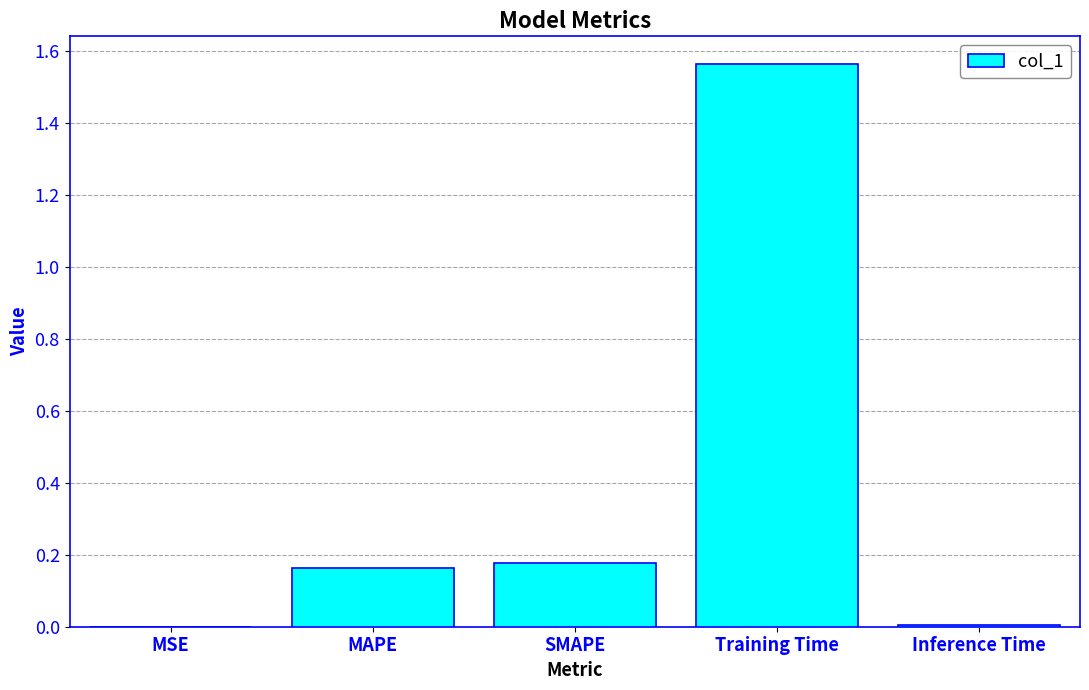

Is it true that the value at Inference Time is 0.0?

True